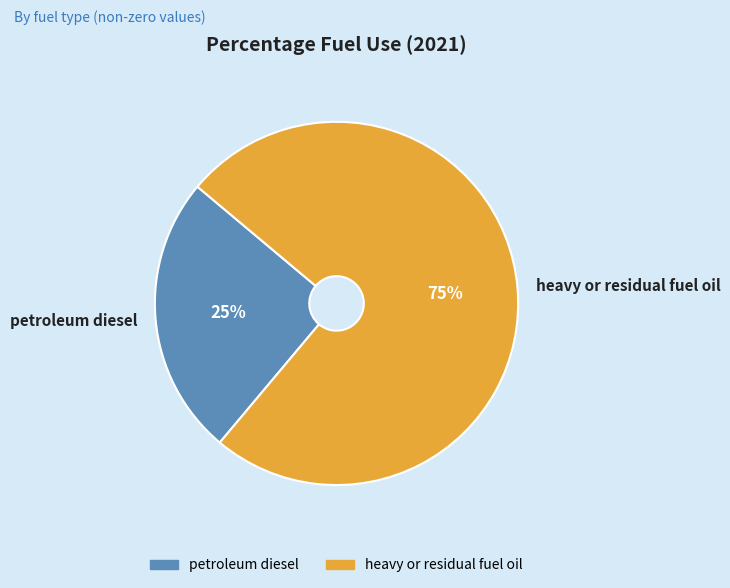

Between petroleum diesel and heavy or residual fuel oil, which is larger?

heavy or residual fuel oil